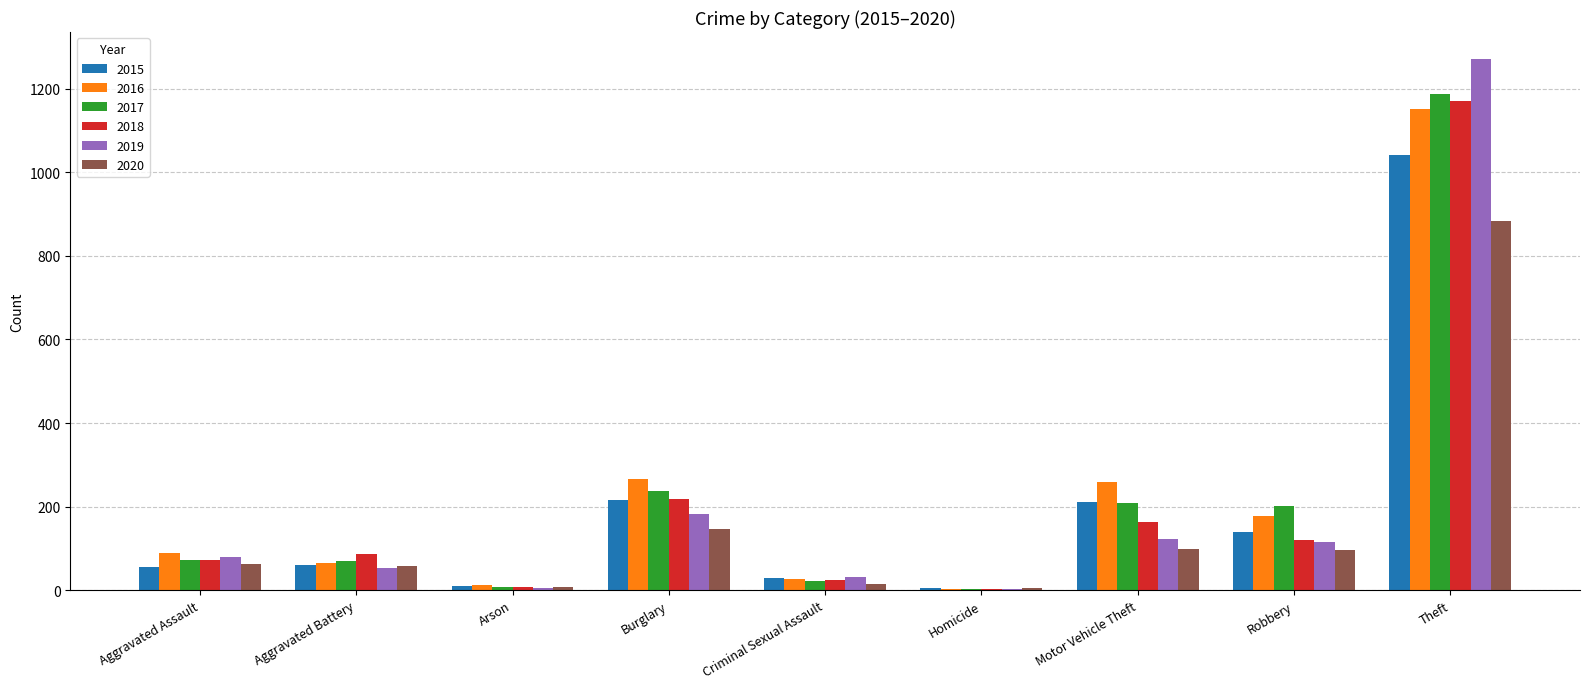

Is the value of 2020 at Burglary greater than the value of 2015 at Theft?

No